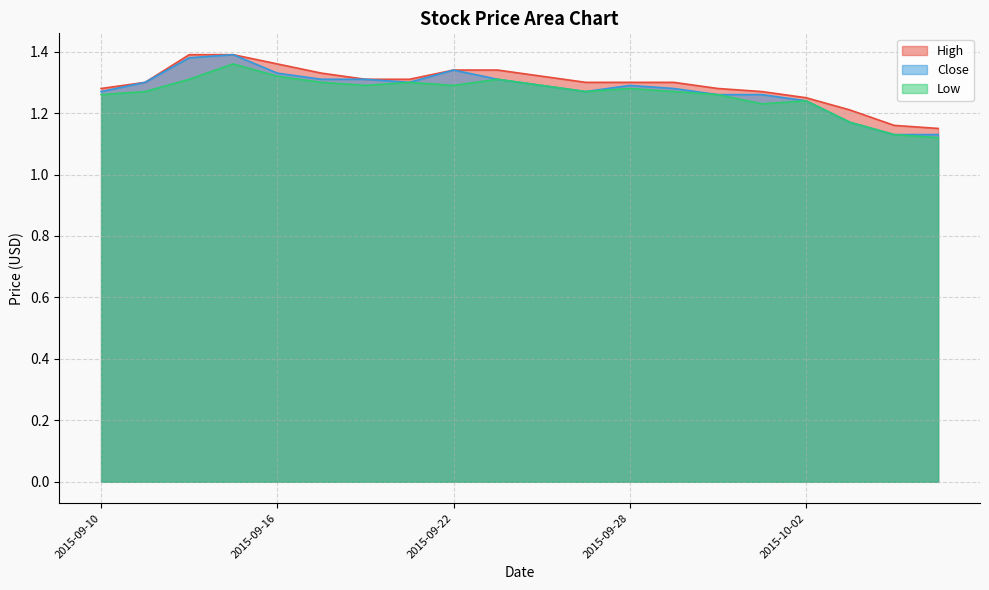

What is the average value of the Close series?

1.3